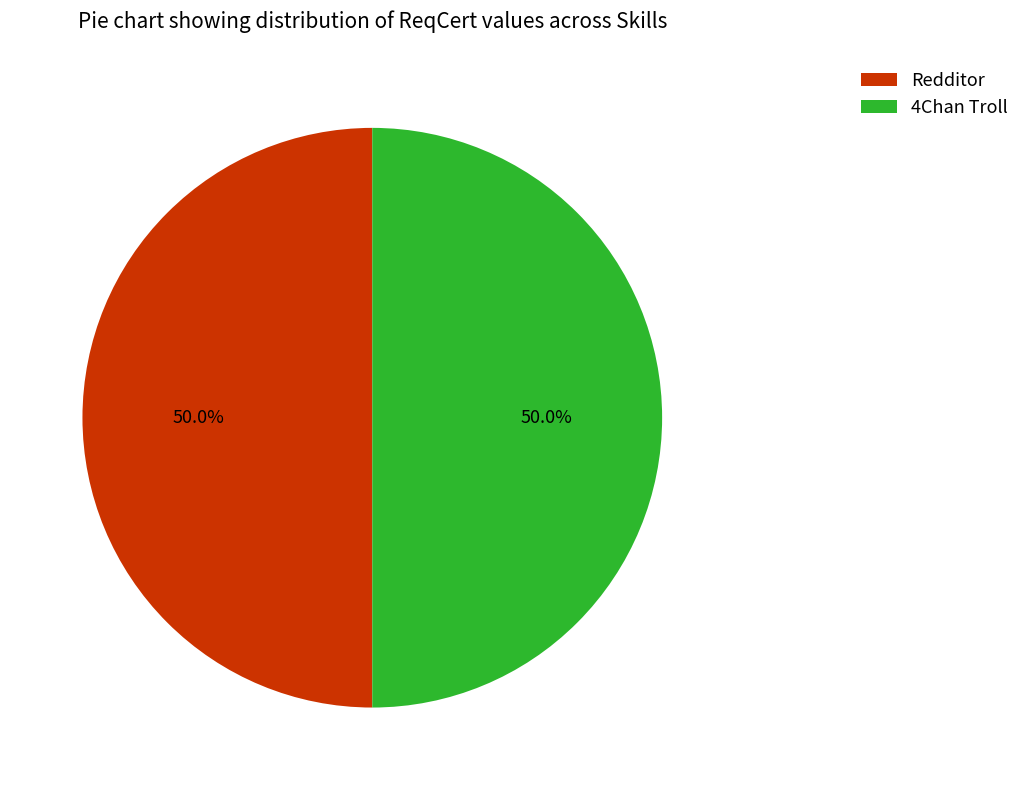

To the nearest percent, what portion does Redditor represent?

50%